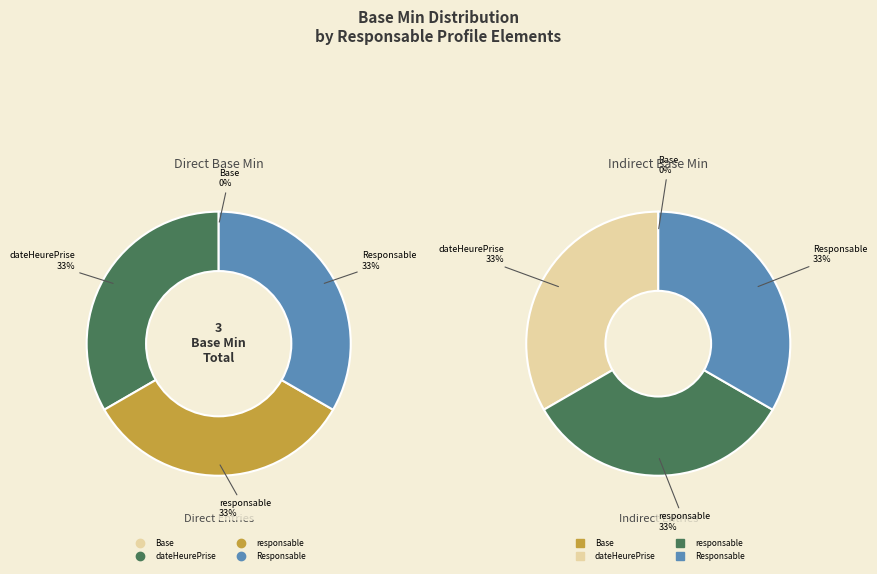

What percentage do Responsable.responsable and Responsable.dateHeurePriseResponsabilite together represent?

66.7%